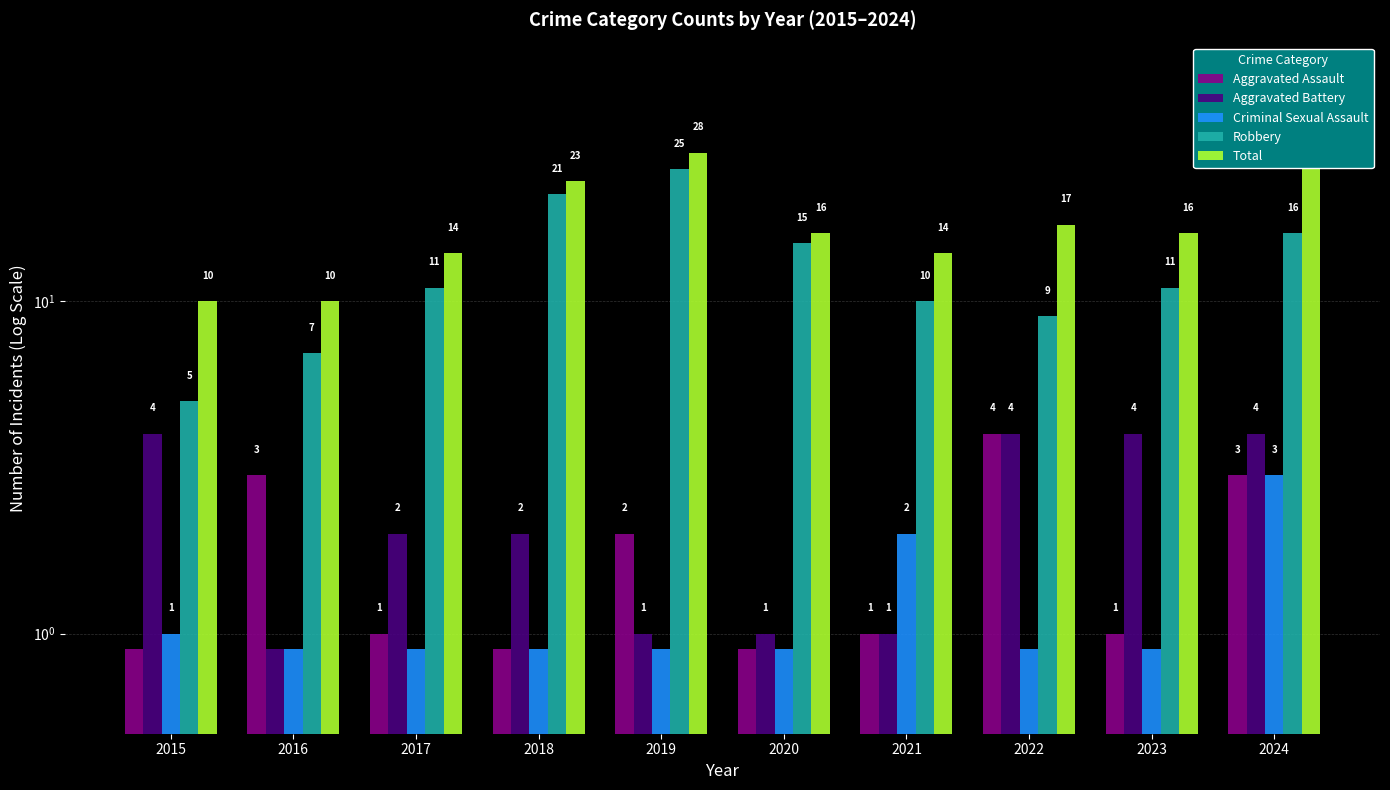

Reading left to right, list all the values displayed in this chart.

Aggravated Assault: 2015=0.9	2016=3.0	2017=1.0	2018=0.9	2019=2.0	2020=0.9	2021=1.0	2022=4.0	2023=1.0	2024=3.0
Aggravated Battery: 2015=4.0	2016=0.9	2017=2.0	2018=2.0	2019=1.0	2020=1.0	2021=1.0	2022=4.0	2023=4.0	2024=4.0
Criminal Sexual Assault: 2015=1.0	2016=0.9	2017=0.9	2018=0.9	2019=0.9	2020=0.9	2021=2.0	2022=0.9	2023=0.9	2024=3.0
Robbery: 2015=5.0	2016=7.0	2017=11.0	2018=21.0	2019=25.0	2020=15.0	2021=10.0	2022=9.0	2023=11.0	2024=16.0
Total: 2015=10.0	2016=10.0	2017=14.0	2018=23.0	2019=28.0	2020=16.0	2021=14.0	2022=17.0	2023=16.0	2024=26.0